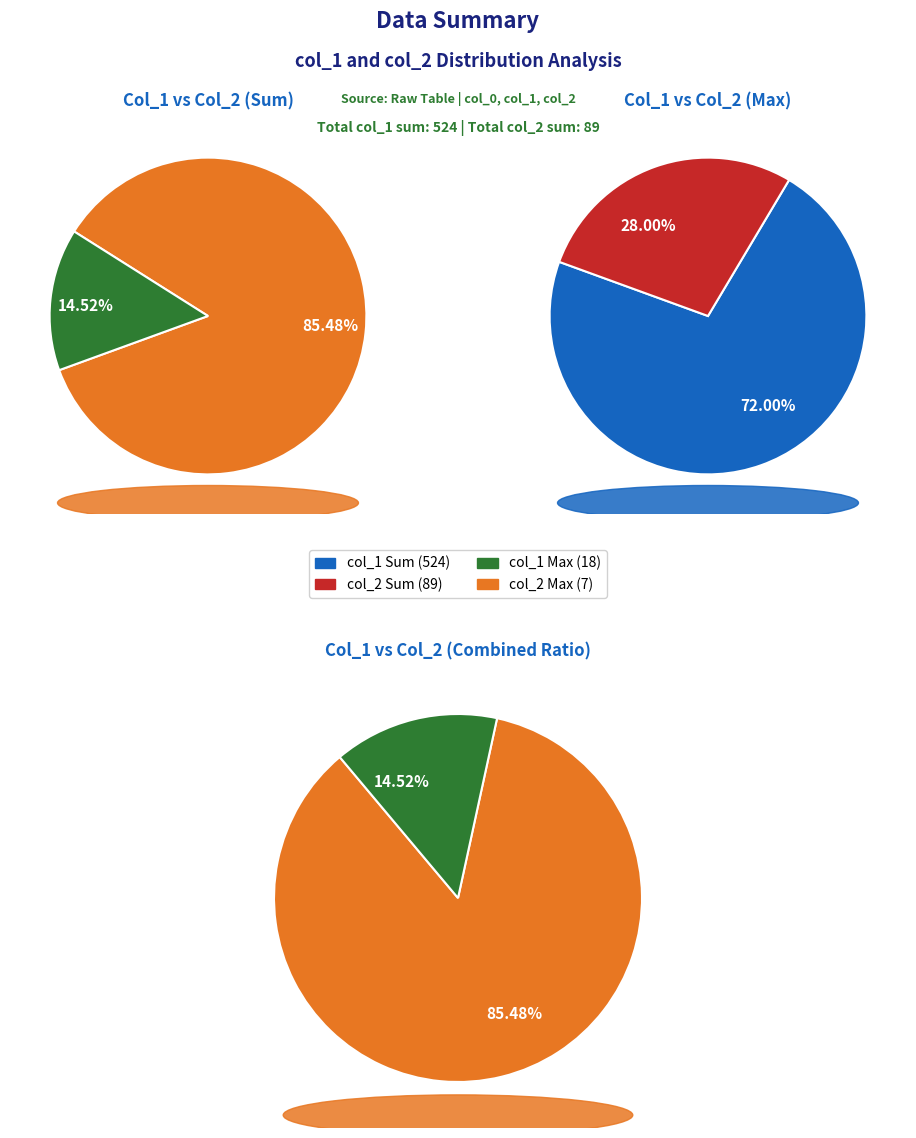

To the nearest percent, what portion does 23 represent?

4%